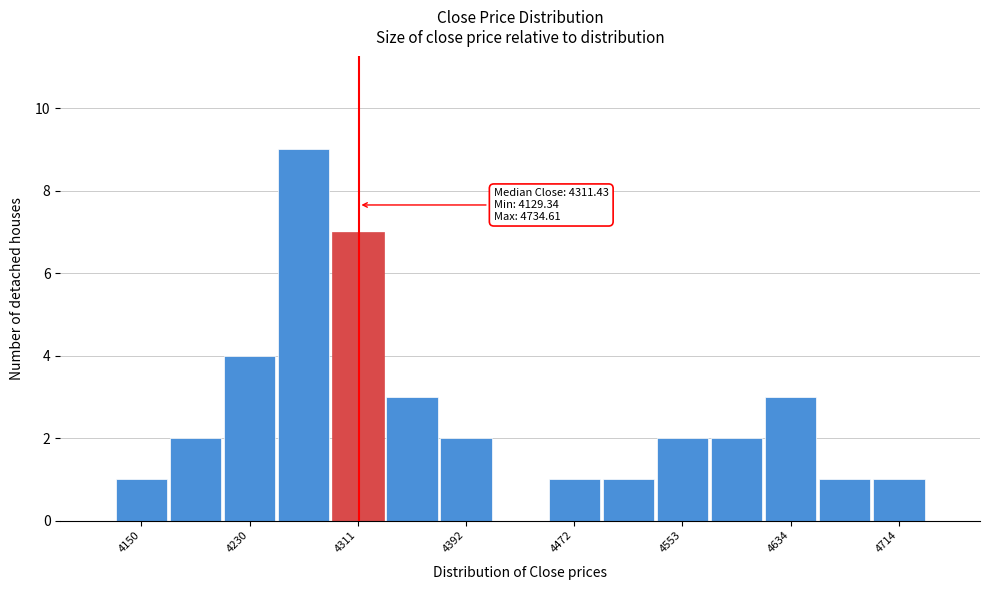

Over which range of the x-axis is the bar tallest?

4250 to 4290